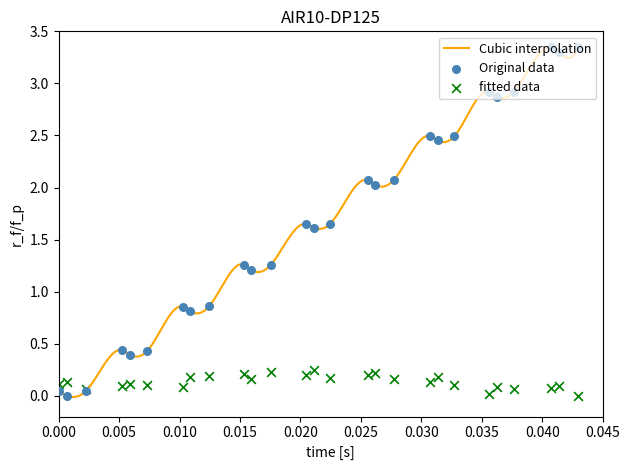

At how many categories does at least one series exceed 0?

27